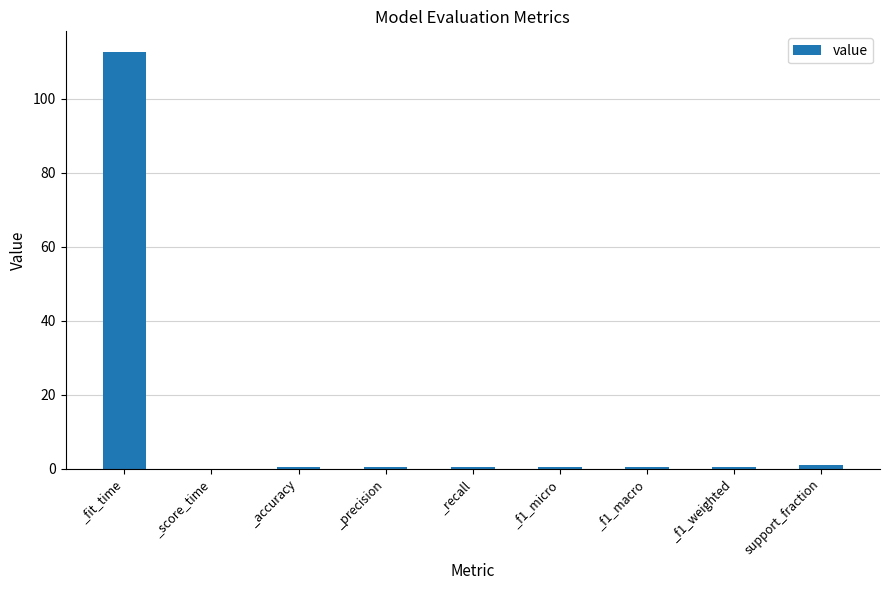

Count the number of data series in this chart.

1